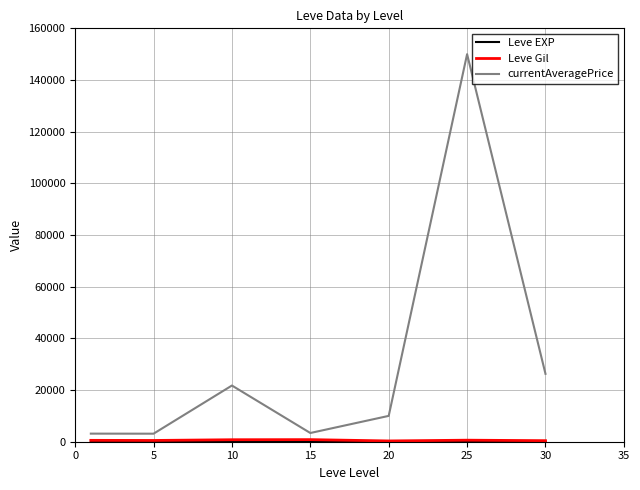

Which series has the largest range (max minus min)?

currentAveragePrice